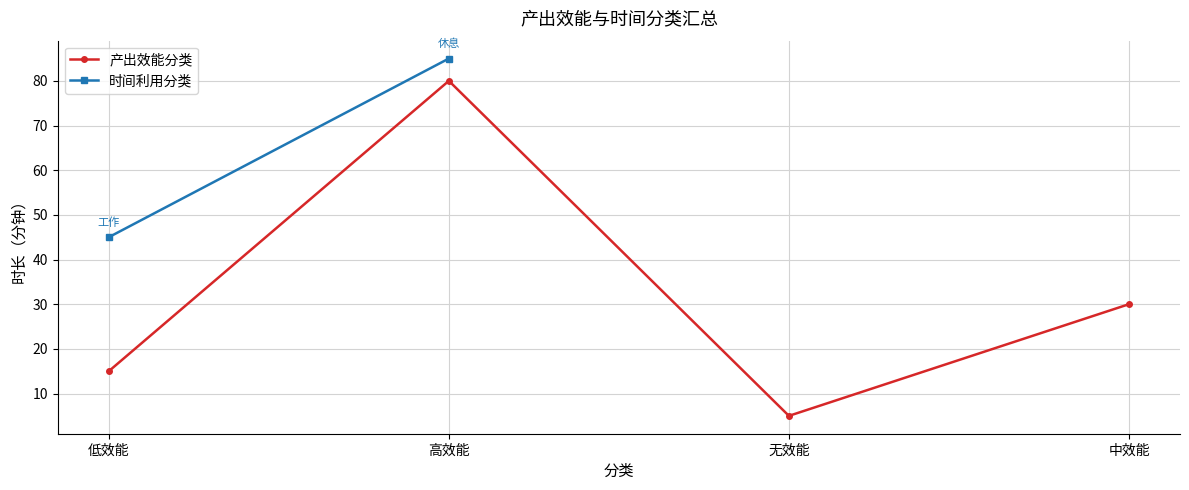

What value does the data have at 低效能, to the nearest 10?

20